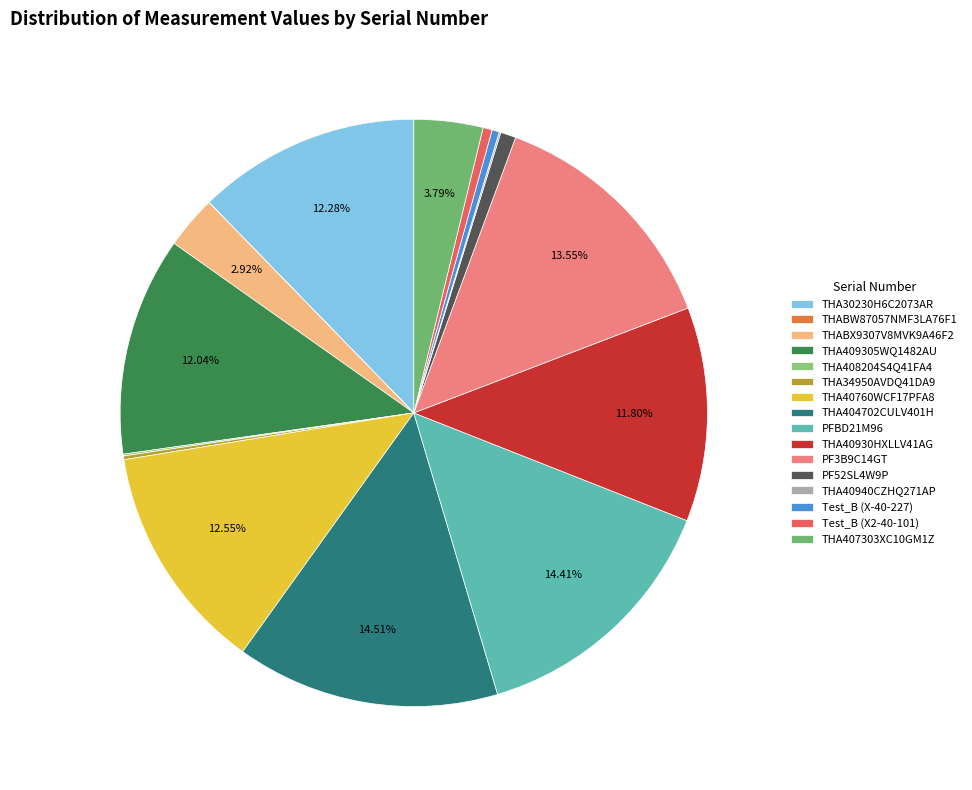

What percentage is NOT represented by THA30230H6C2073AR?

87.7%